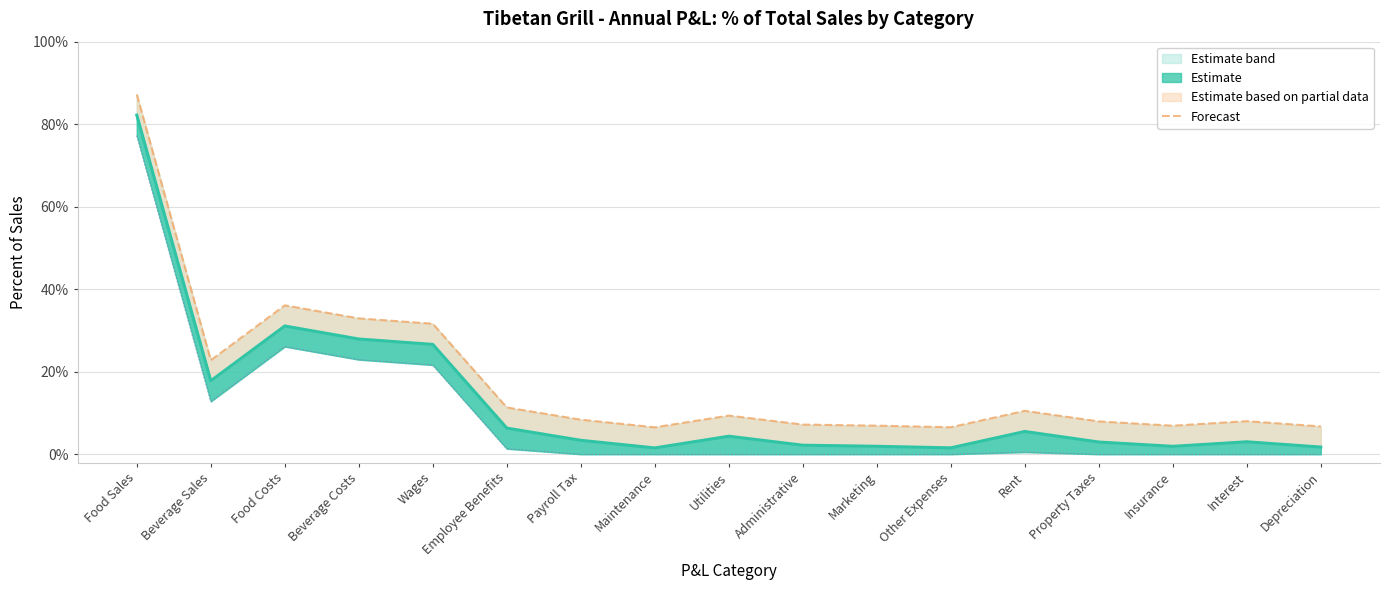

List the labels in order of value, largest first.

Food Sales, Food Costs, Beverage Costs, Wages, Beverage Sales, Employee Benefits, Rent, Utilities, Payroll Tax, Interest, Property Taxes, Administrative, Marketing, Insurance, Depreciation, Other Expenses, Maintenance